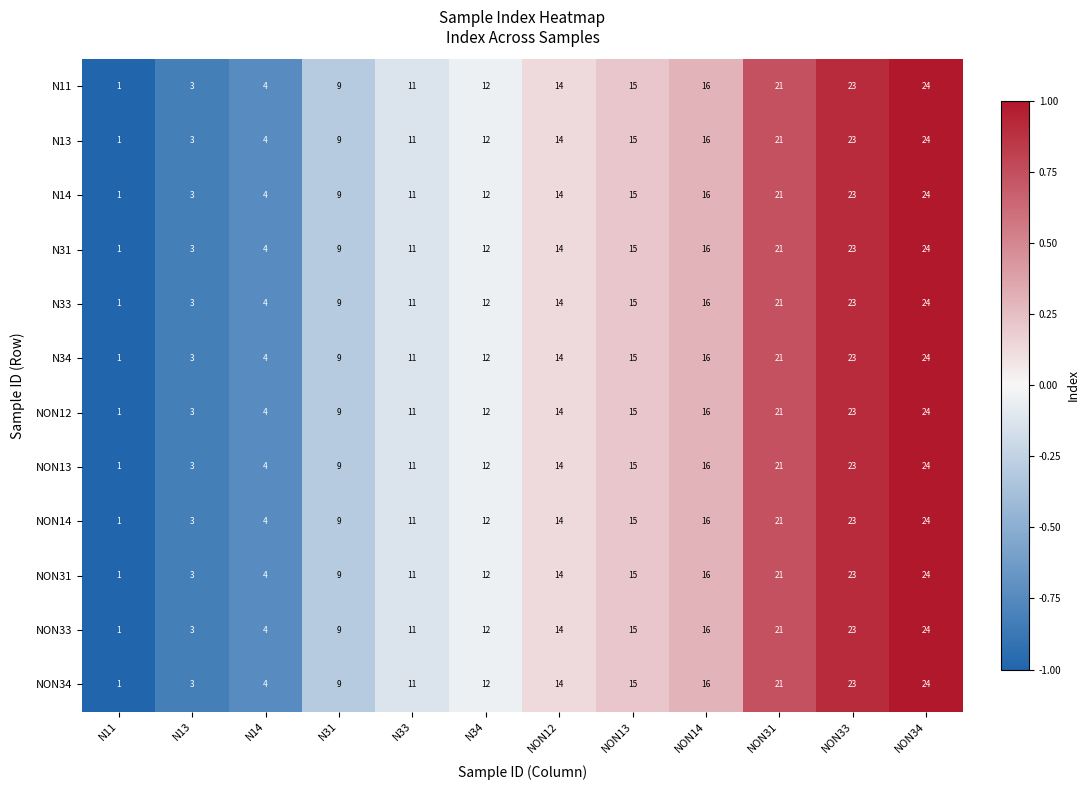

Read the NON34 value at NON33.

23